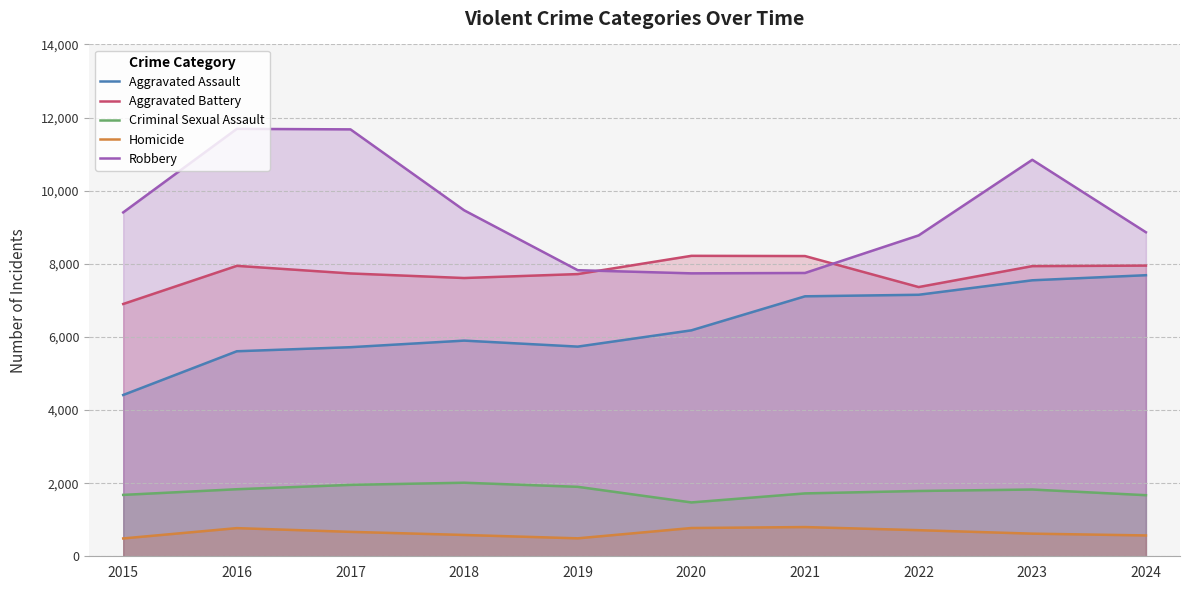

What is the difference between the second highest and second lowest values in the Homicide series?

282